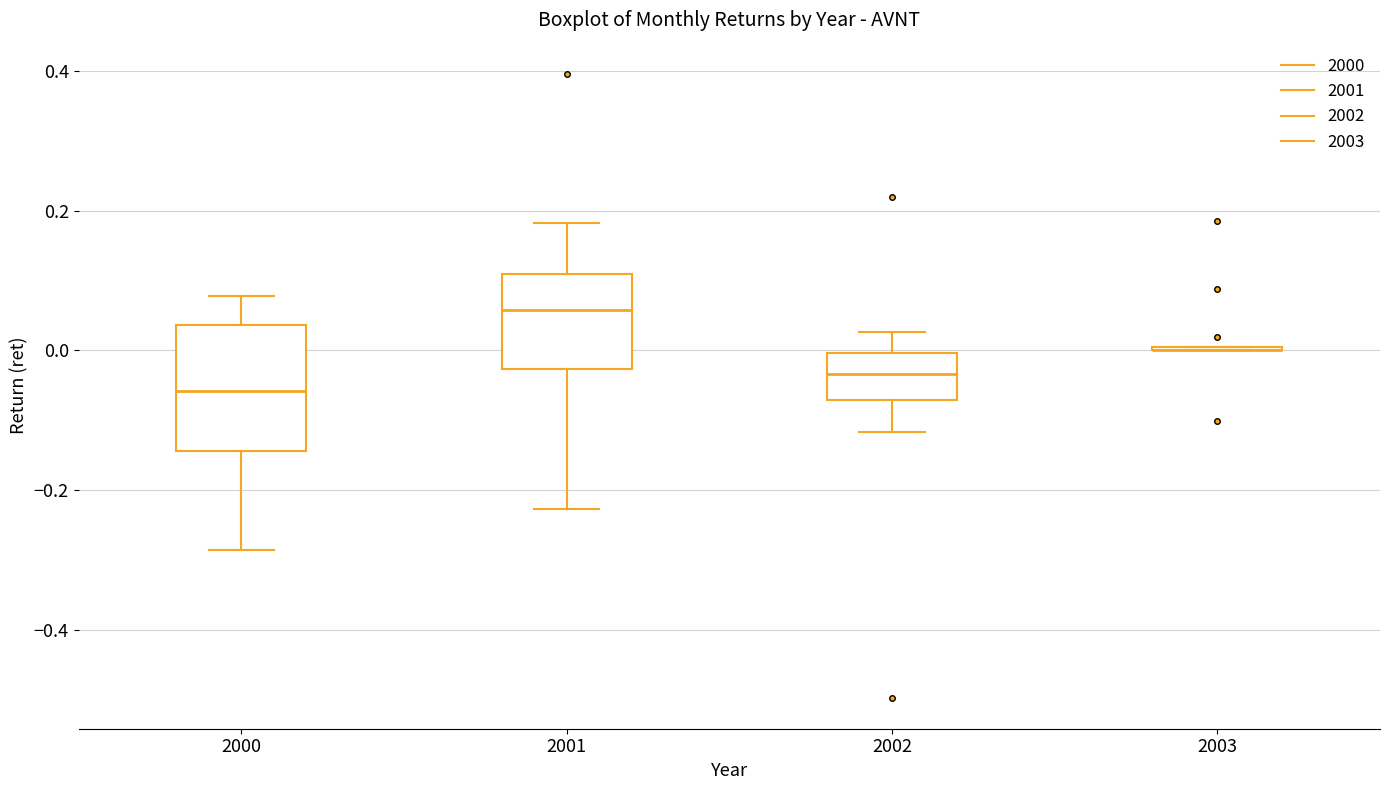

Reading left to right, transcribe this box plot: for each box, give where its median line is, the range the box spans, and where its two whiskers end, as read against the y-axis. The values are not printed on the chart, so give them approximately, as read against the axis.

2000: median -0.06, box -0.14 to 0.04, whiskers -0.28 to 0.08
2001: median 0.06, box -0.02 to 0.10, whiskers -0.22 to 0.18
2002: median -0.04, box -0.08 to 0.00, whiskers -0.12 to 0.02
2003: box collapsed to a line at 0.00, whiskers 0.00 to 0.00